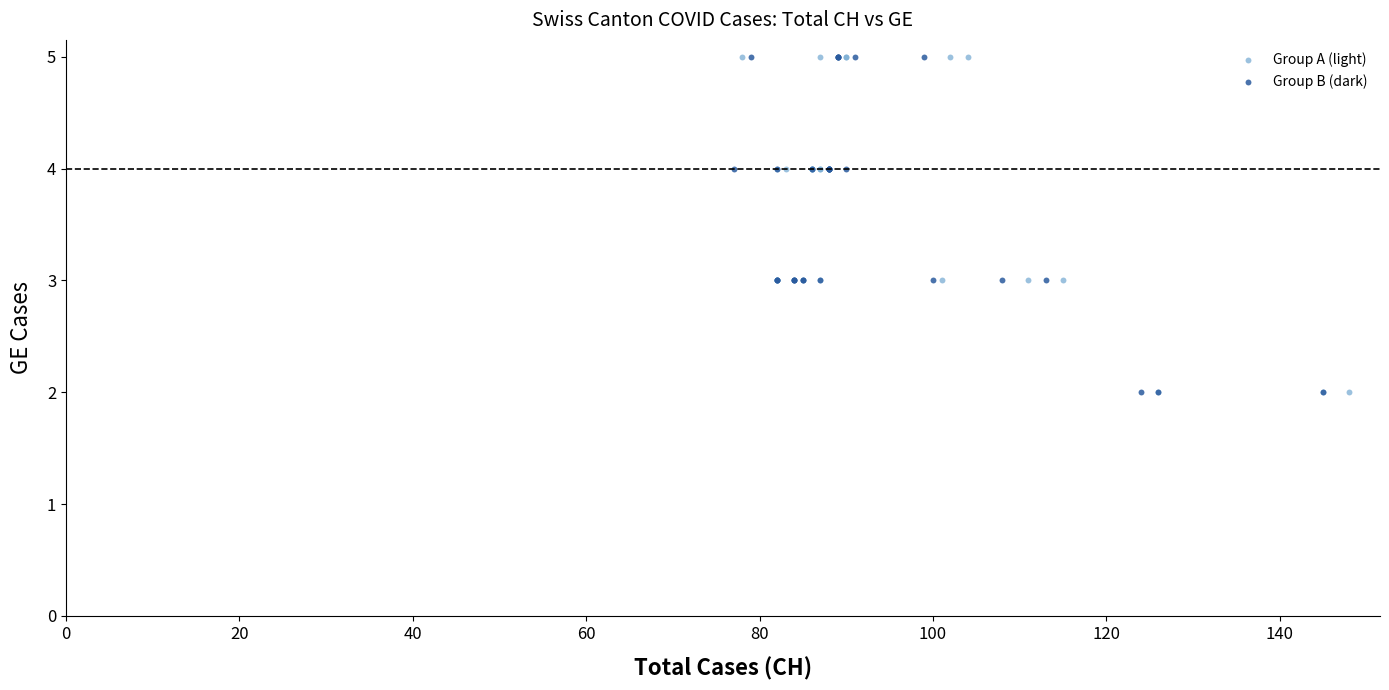

What are all the series names shown in the legend?

Group A (light), Group B (dark)